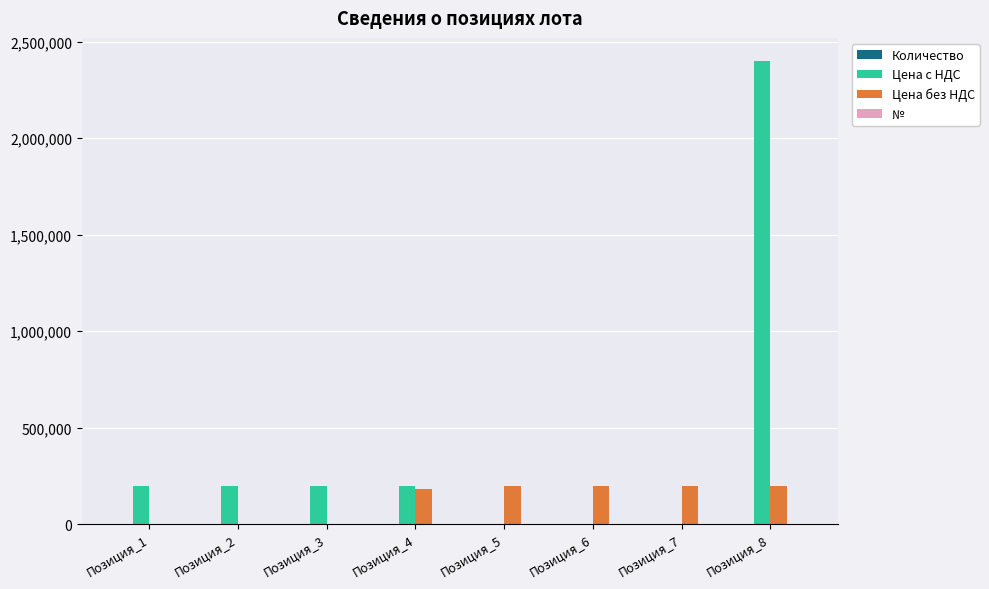

At which category does the chart reach its peak across all series?

Позиция_8